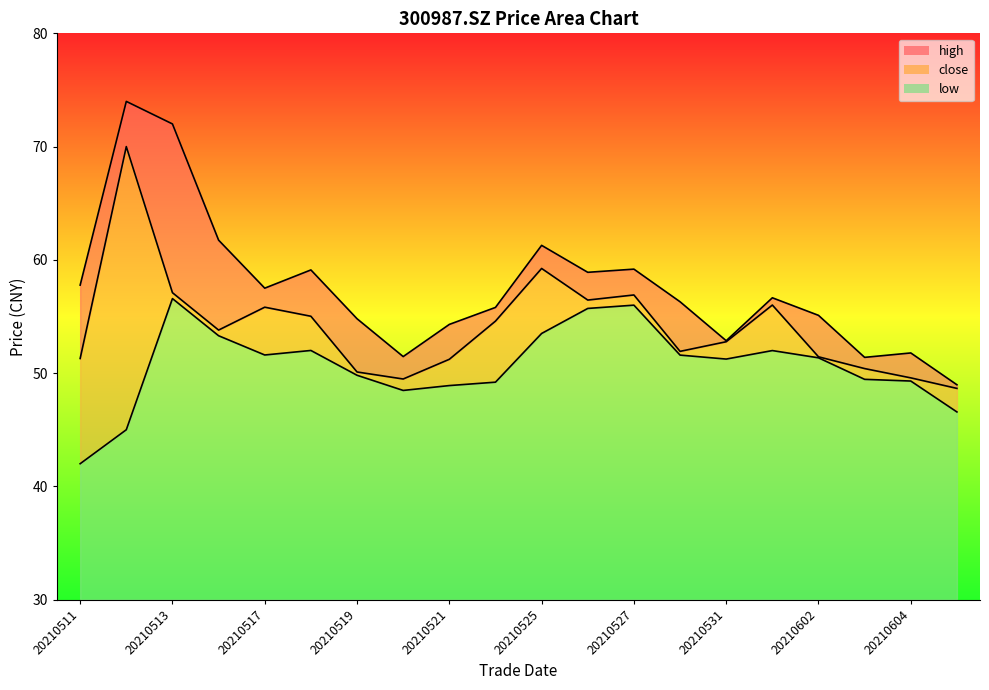

Between 20210527 and 20210528, which series saw the biggest shift?

close